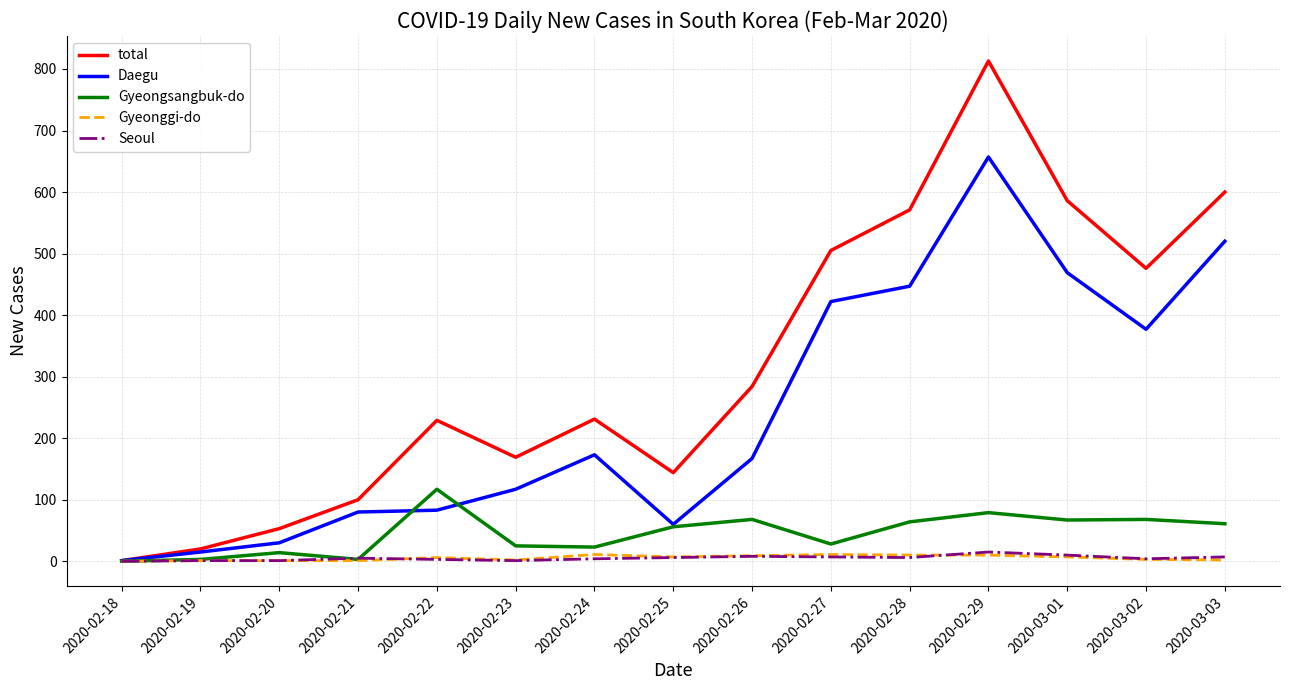

What is the sum of all Gyeonggi-do values?

81